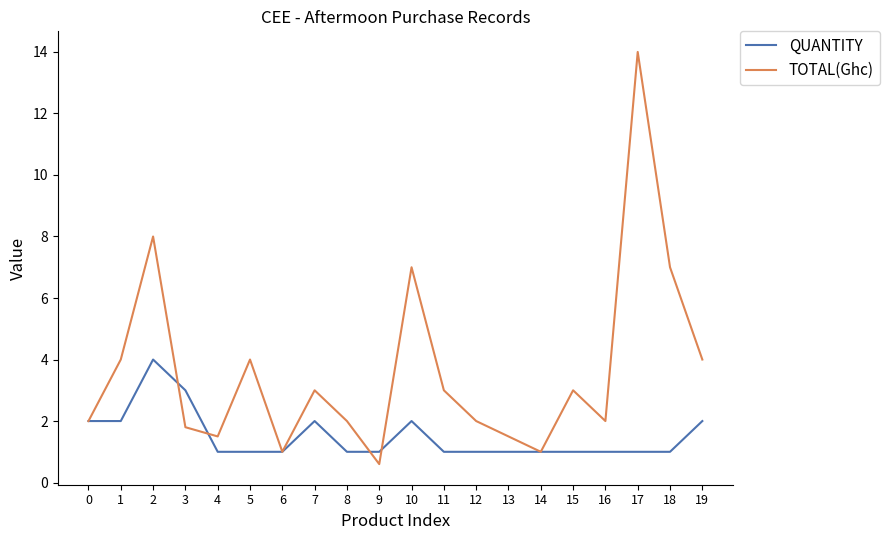

What is the difference between the TOTAL(Ghc) values at 17 and 19?

10.0